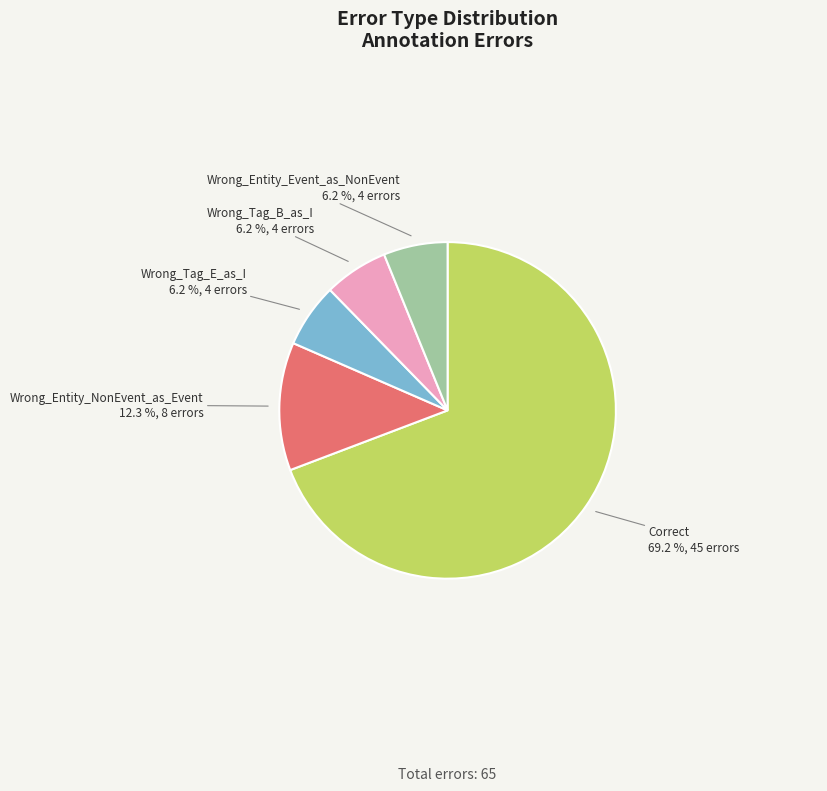

What is the majority slice?

Correct